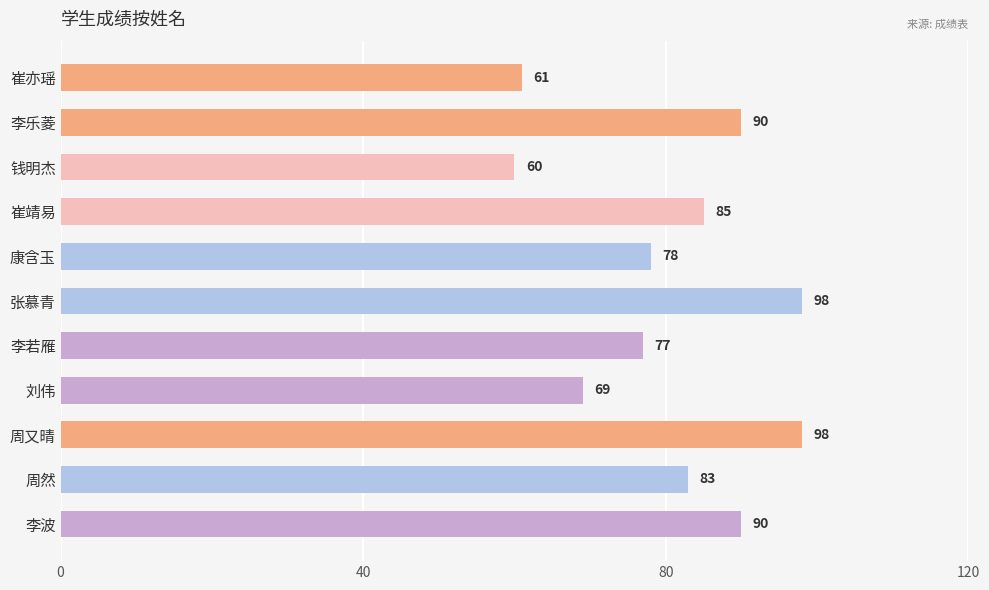

What is the label of the 2nd bar from the bottom?

周然